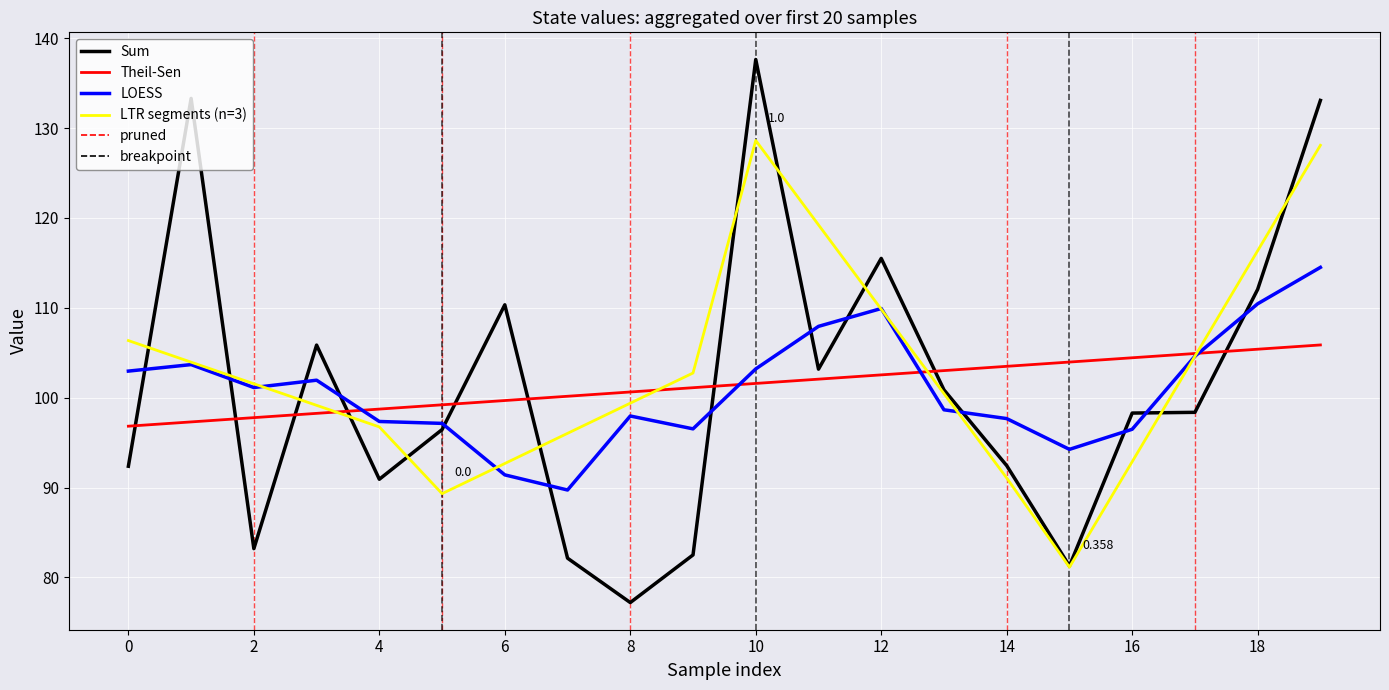

True or false: LOESS and Sum cross at least once.

True